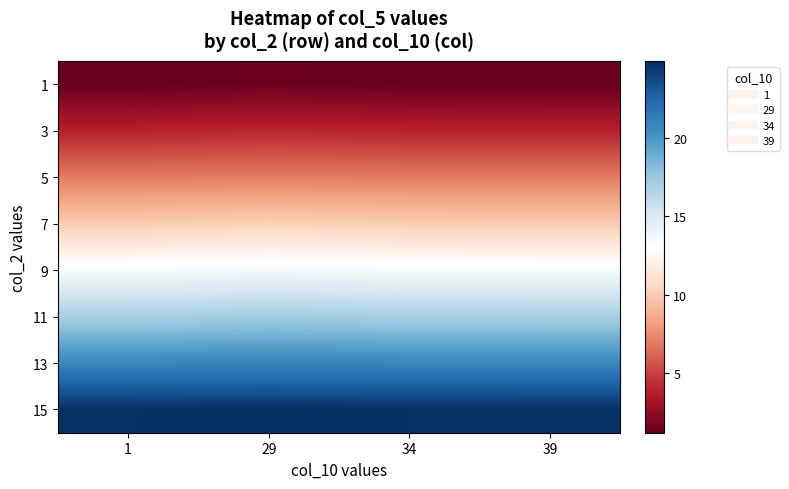

Which label corresponds to the largest value in the chart?

29